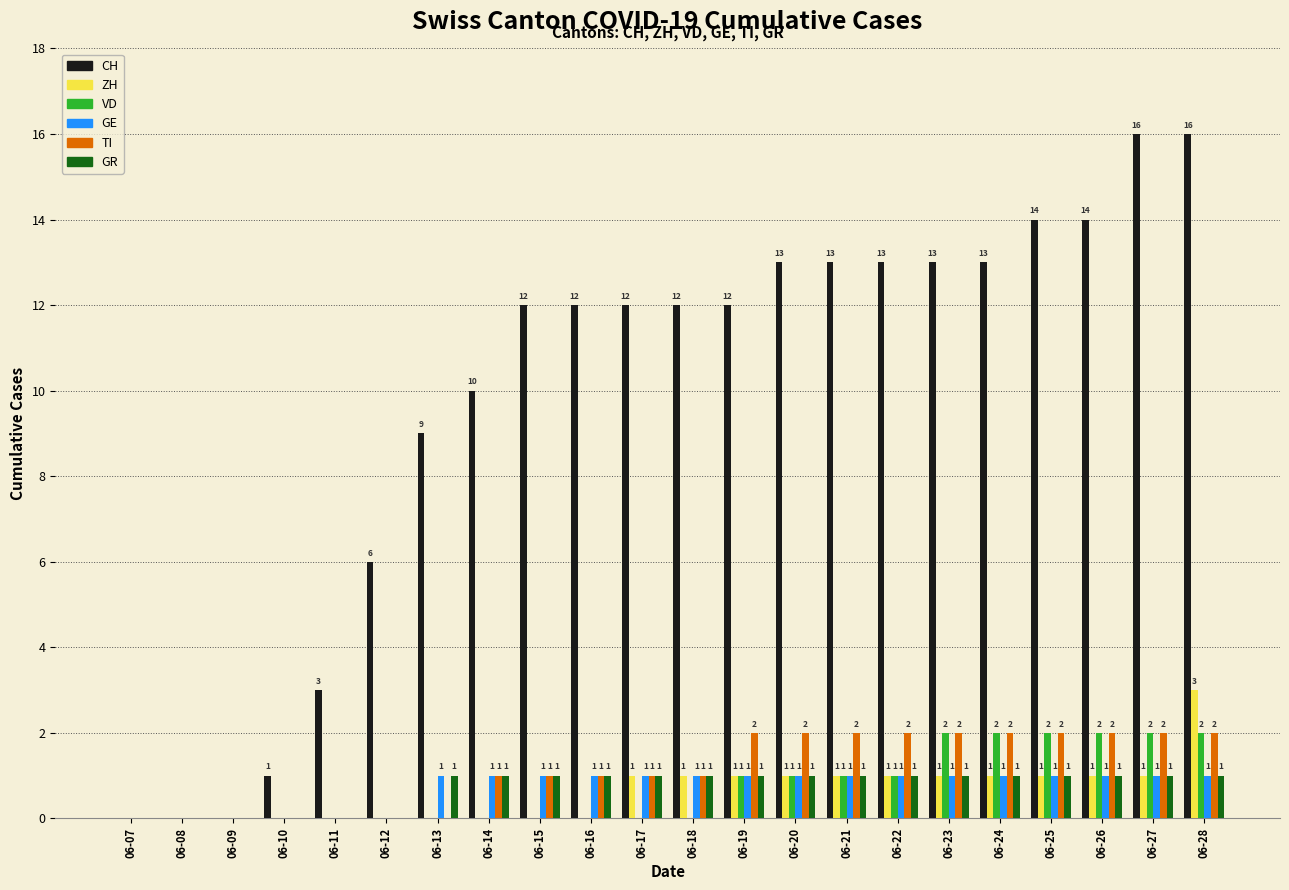

What is the sum of all ZH values?

14